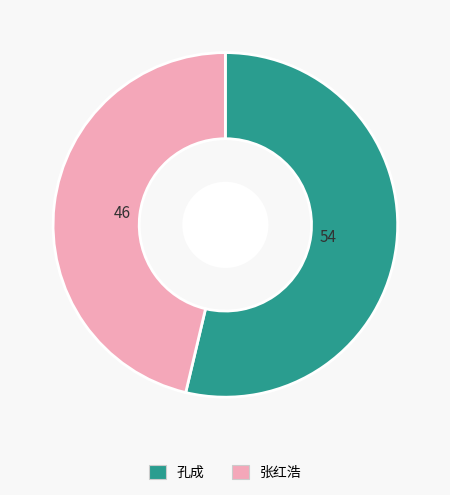

How many slices are in this pie chart?

2